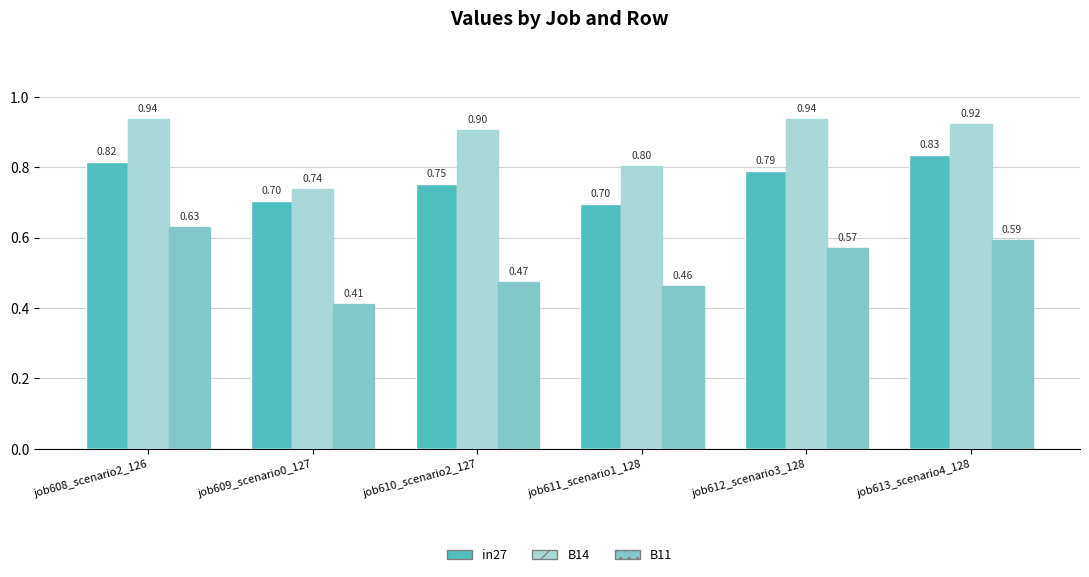

The value of B14 at job609_scenario0_127 is 1.3. True or false?

False